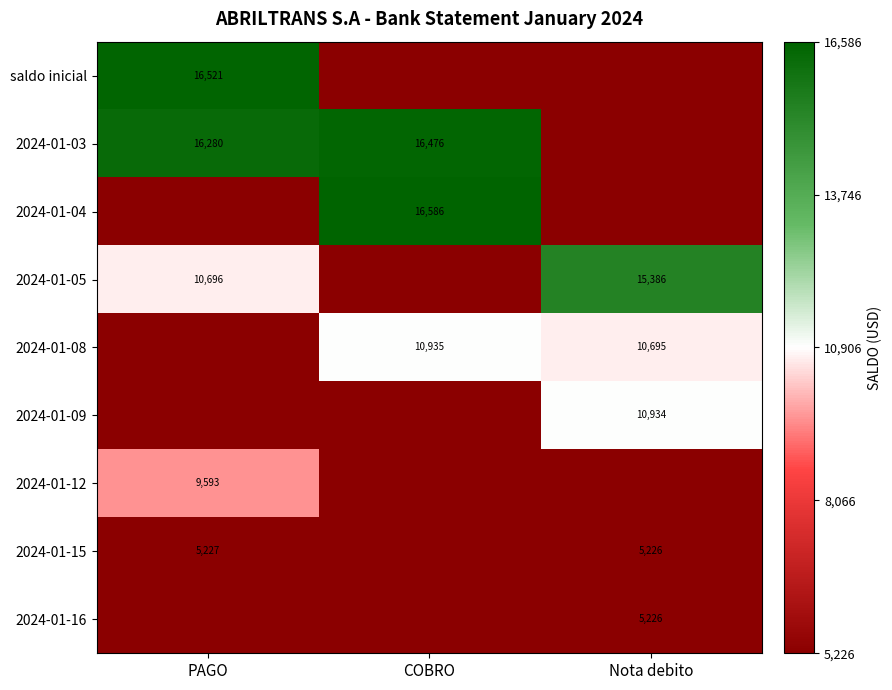

Which label corresponds to the smallest value in the chart?

COBRO